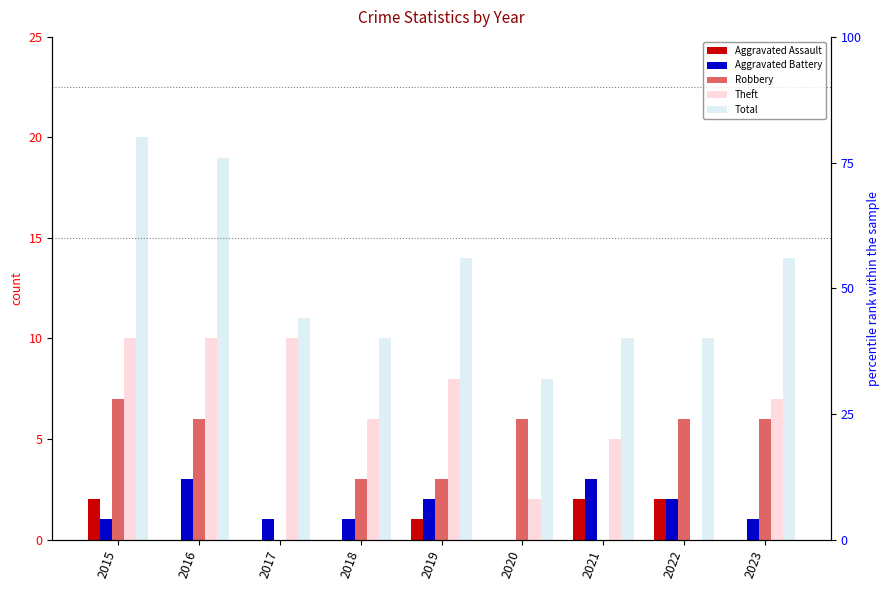

What is the value of the Theft bar at the 3rd from the left?

10